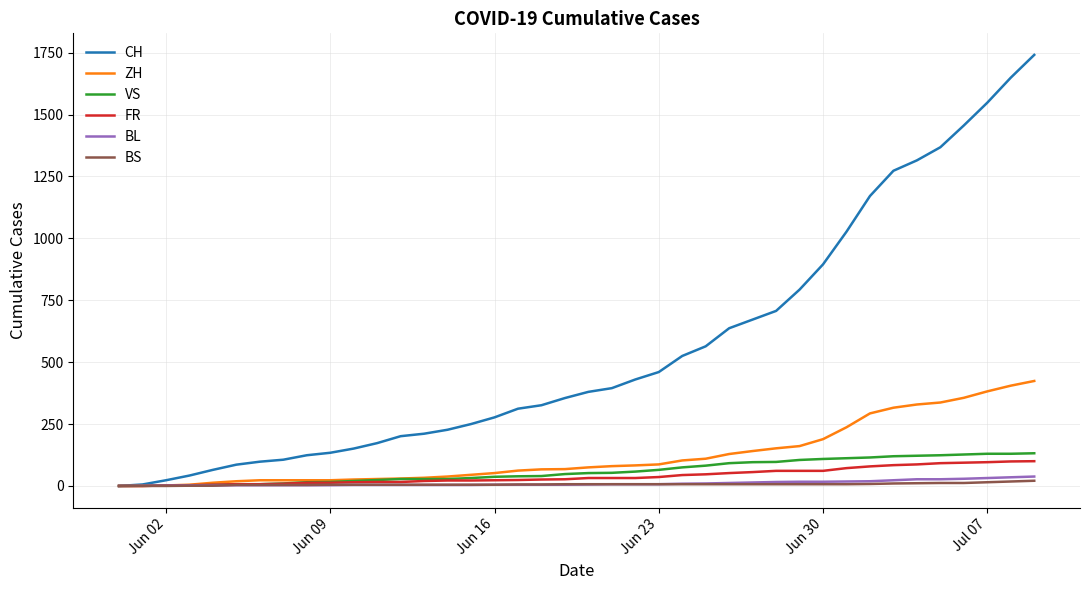

Which series has the widest spread of values?

CH